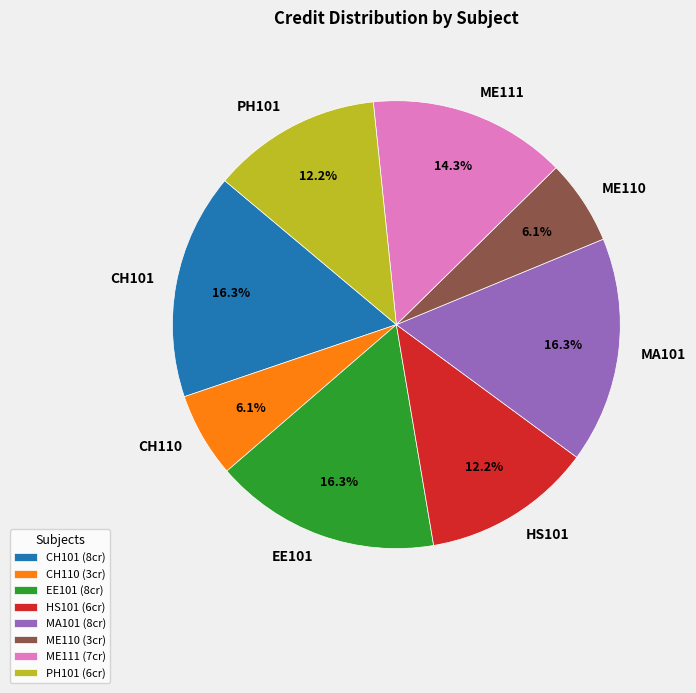

Does ME110 account for over 50% of the chart?

No